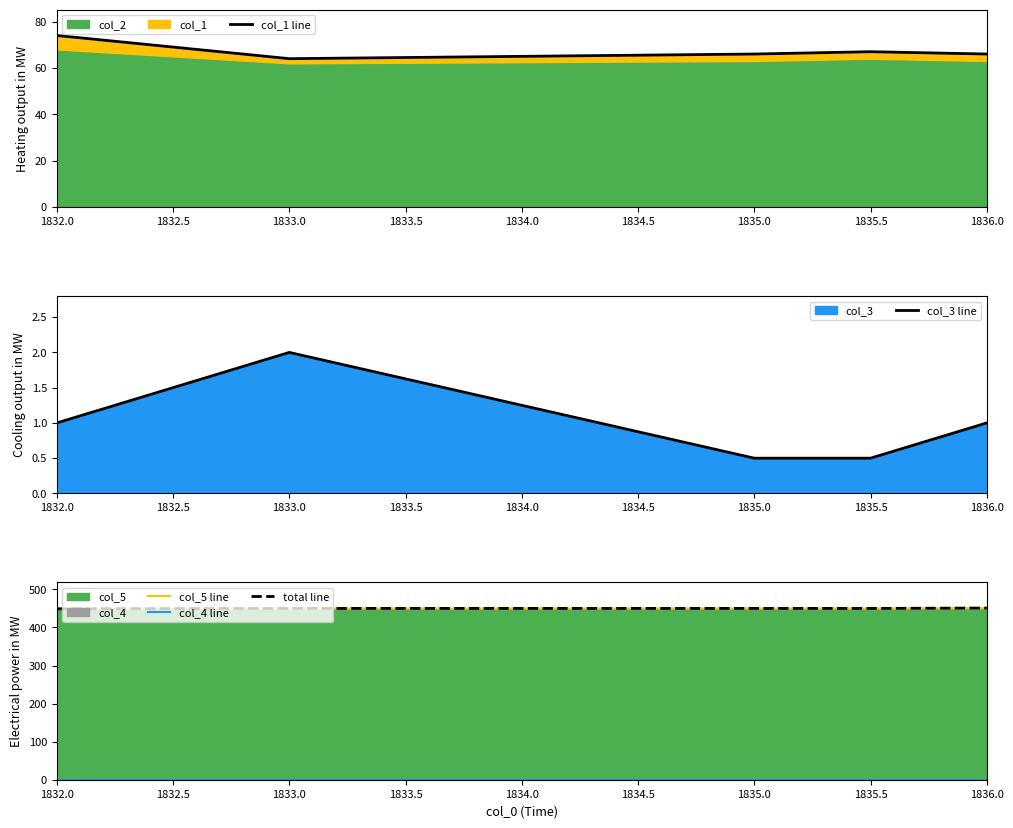

True or false: col_3 line has a value of 0.5 at 1835.0.

True